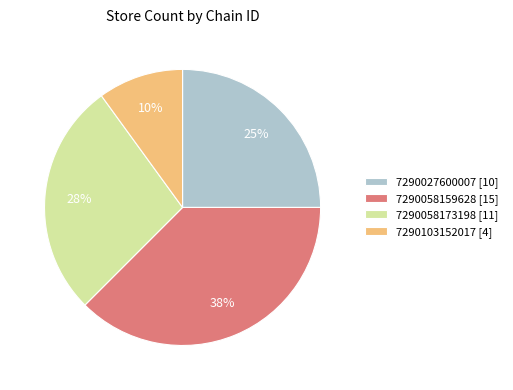

To the nearest percent, what portion does 7290027600007 [10] represent?

25%